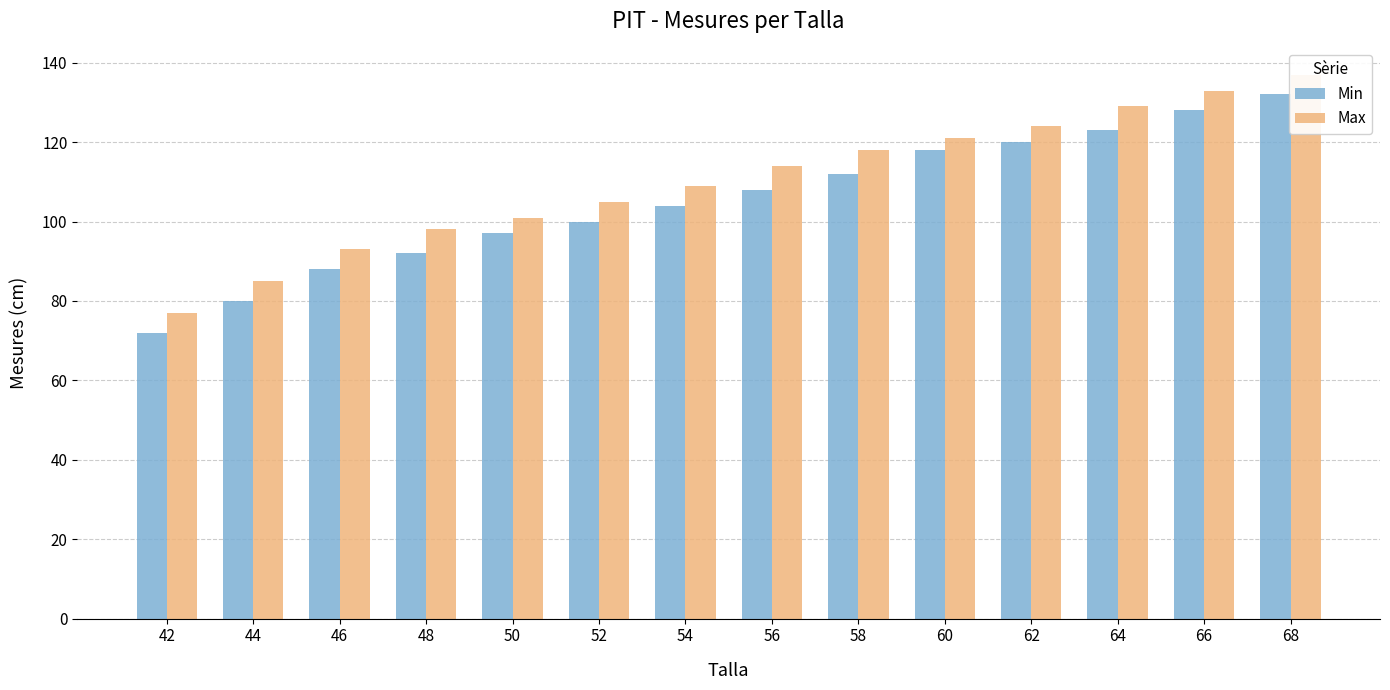

What are all the series names shown in the legend?

Min, Max